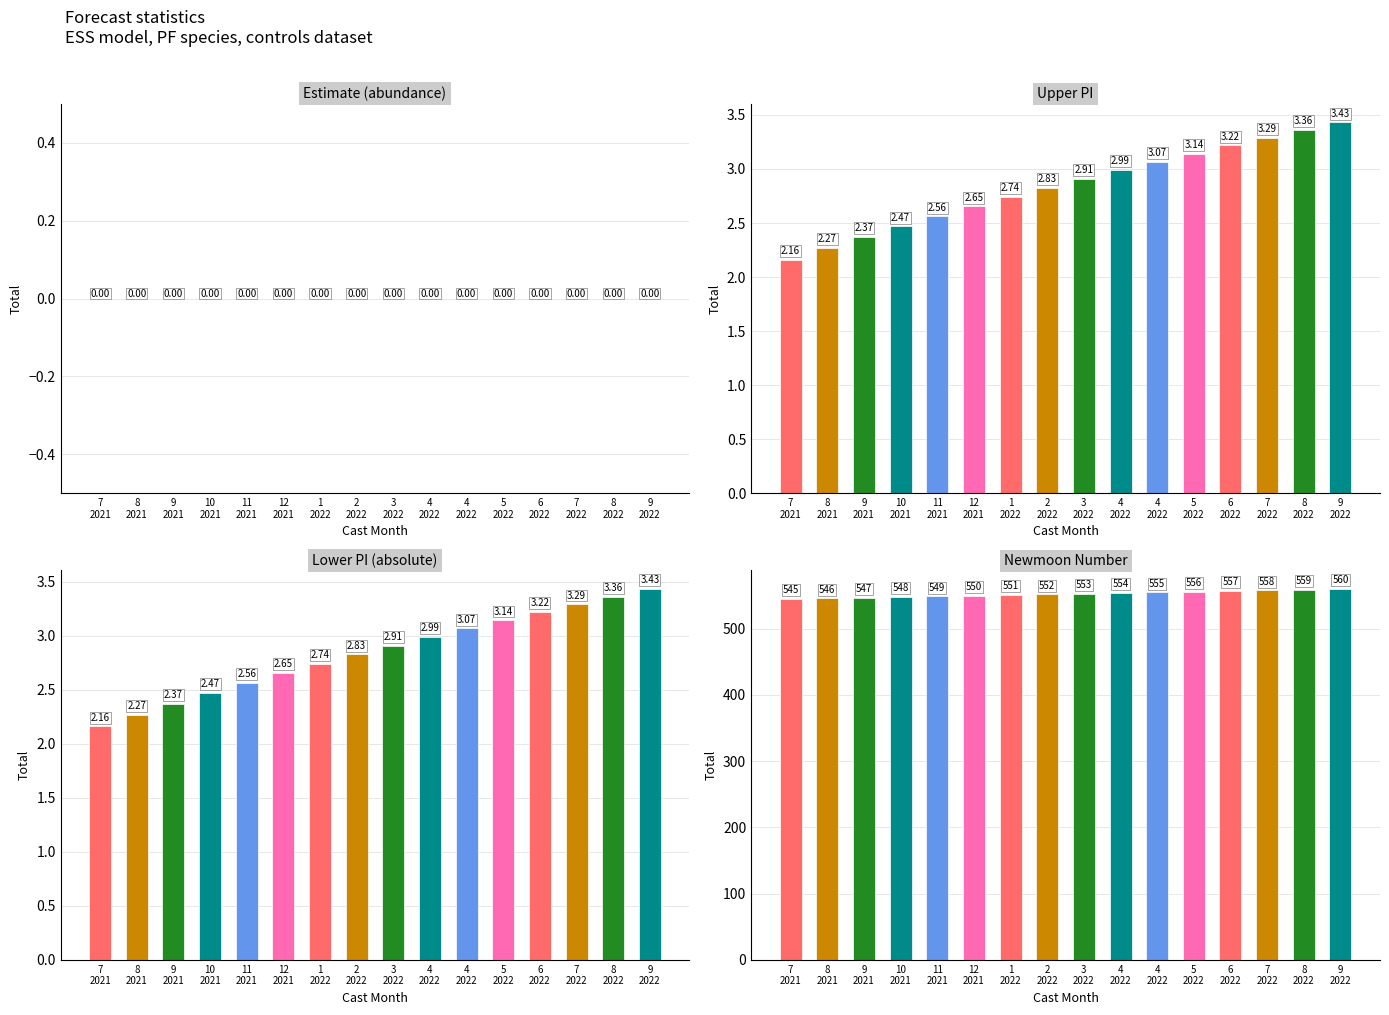

Which series has the widest spread of values?

Newmoon Number